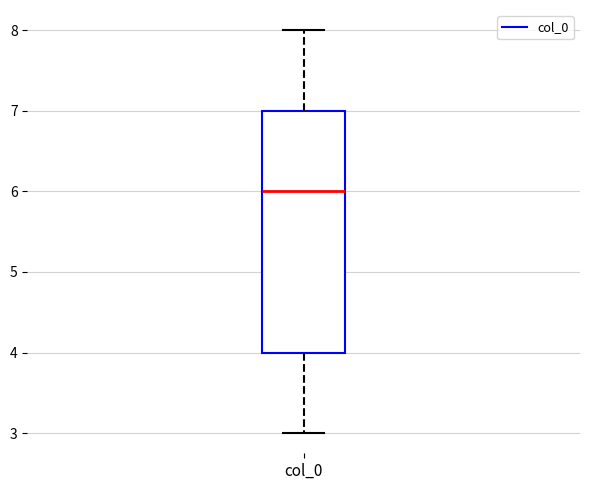

Where is the upper edge of the box for col_0 on the y-axis? The values are not printed on the chart, so give them approximately, as read against the axis.

7